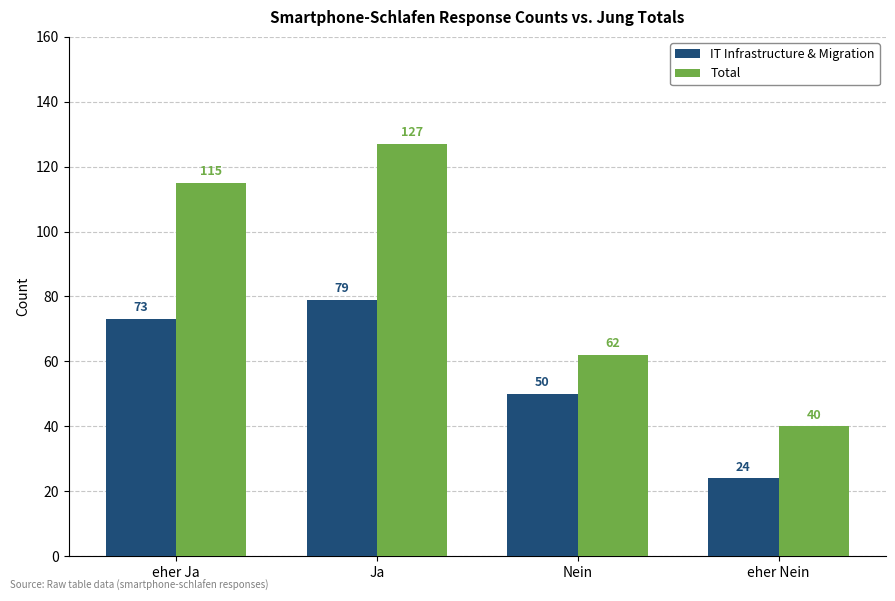

Does the chart contain stacked bars?

No